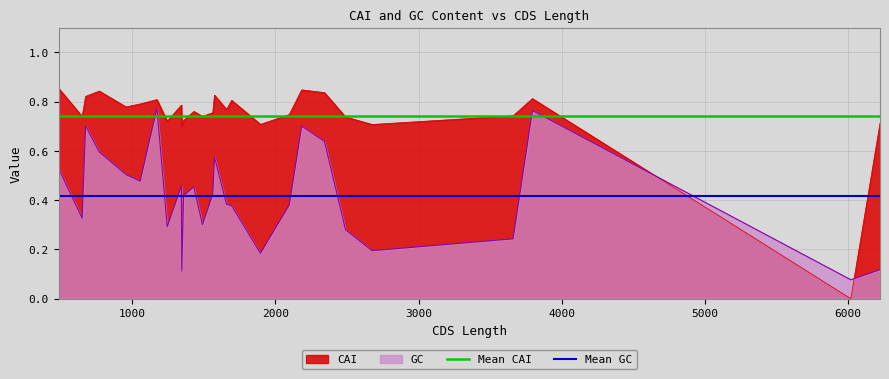

The Mean GC series shows 0.4 at 0. True or false?

True